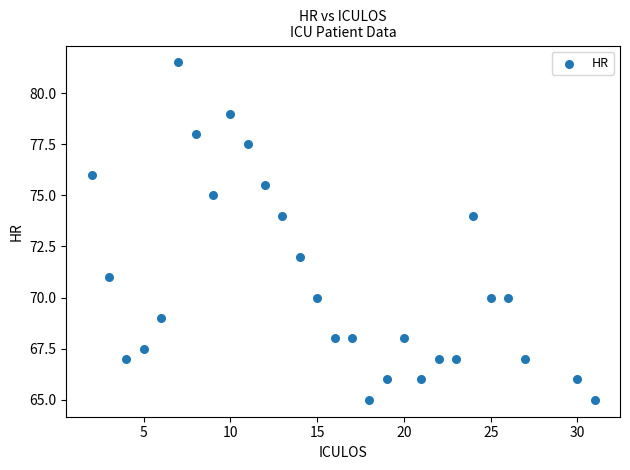

What is the range of X values (max minus min)?

29.0